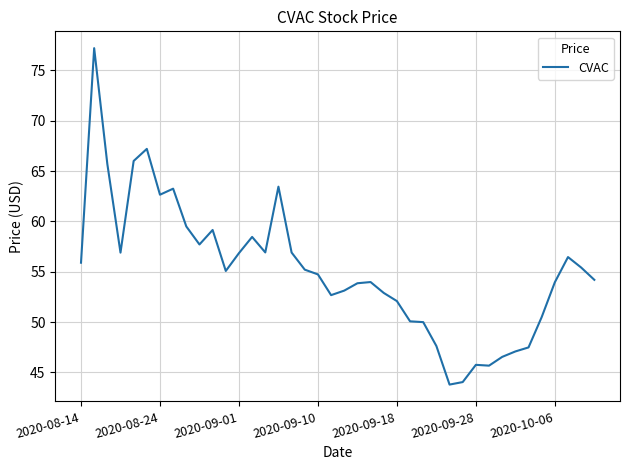

What is the minimum value shown in the chart?

43.8